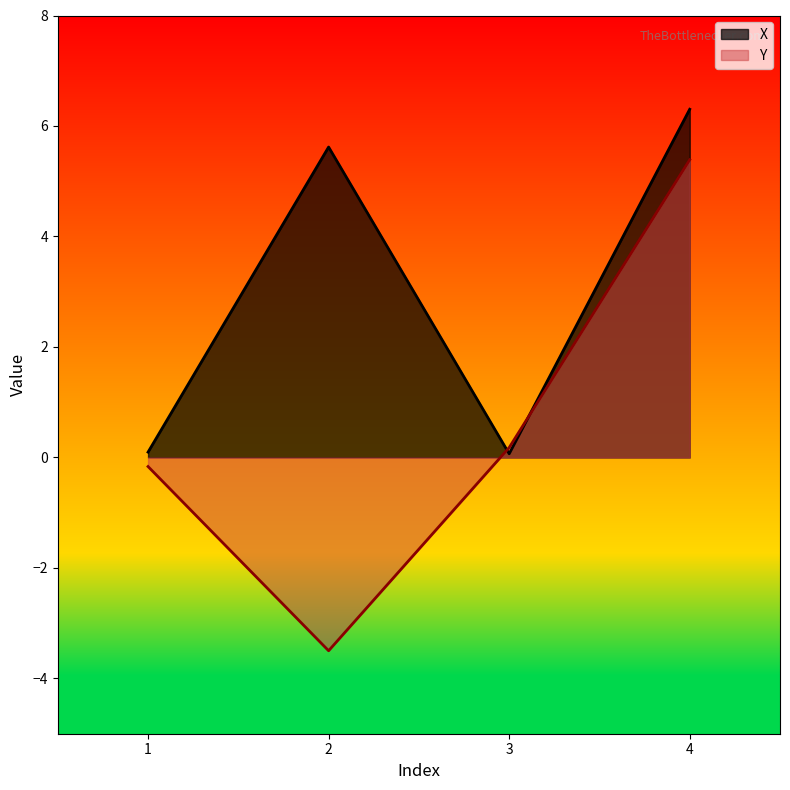

Count the number of data series in this chart.

2